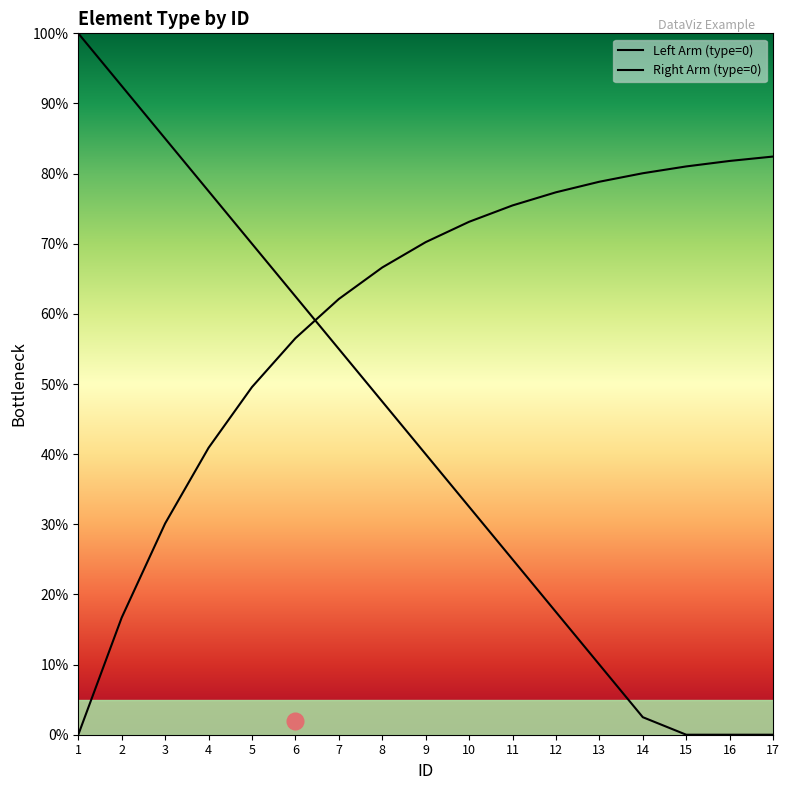

How many values in Left Arm (type=0) are above zero?

14